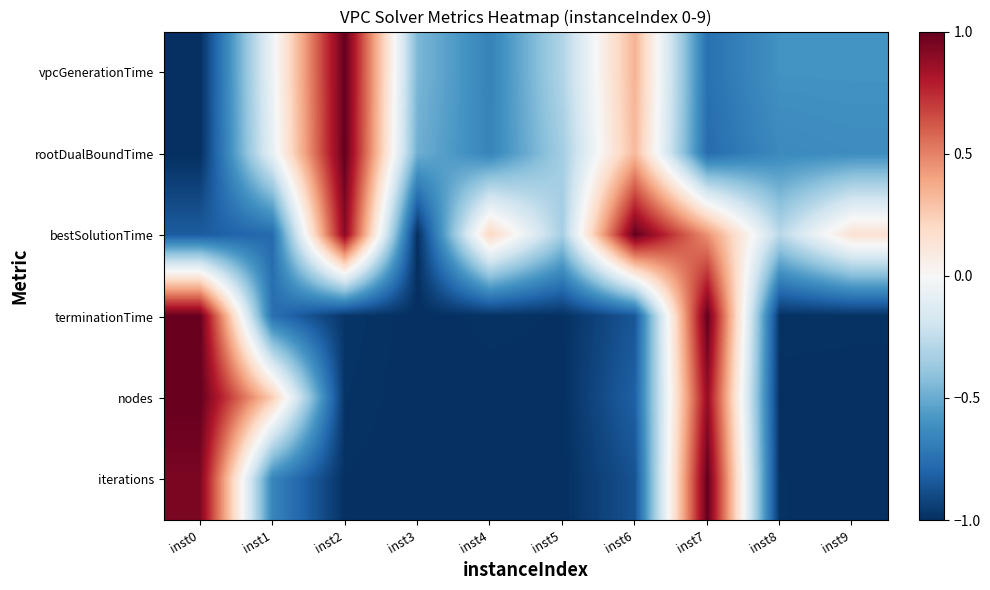

Which has a higher value, inst6 or inst4?

inst6